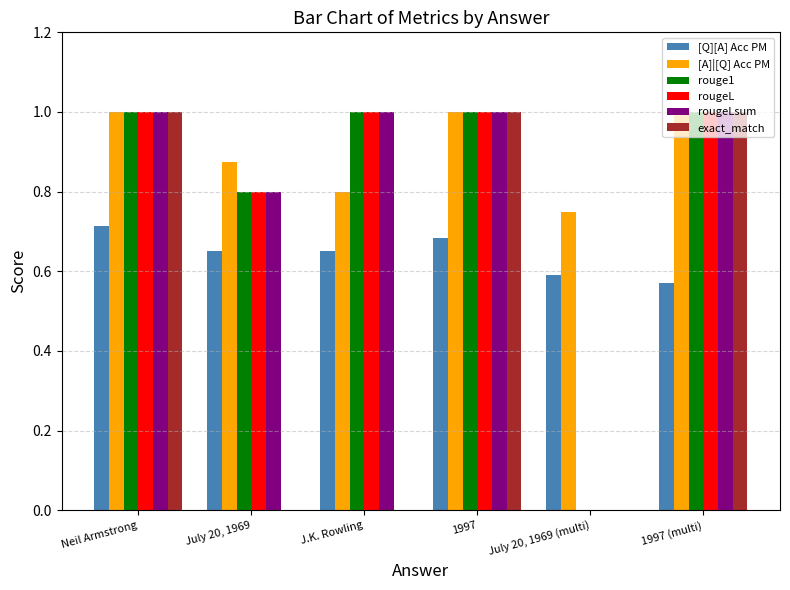

What is the total value across all series at J.K. Rowling?

4.5